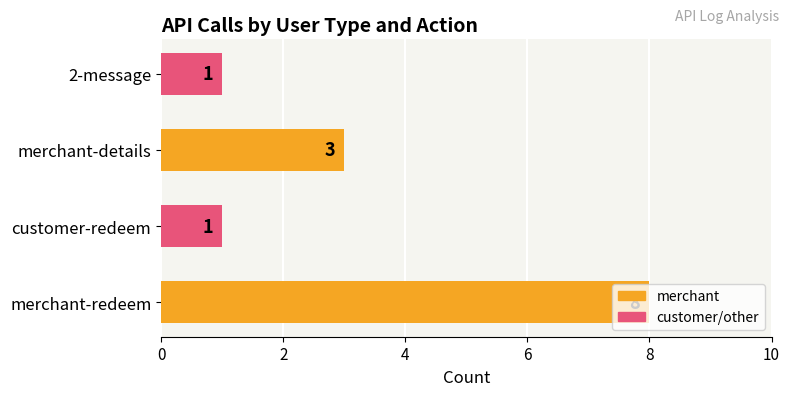

What is the greatest value displayed?

8